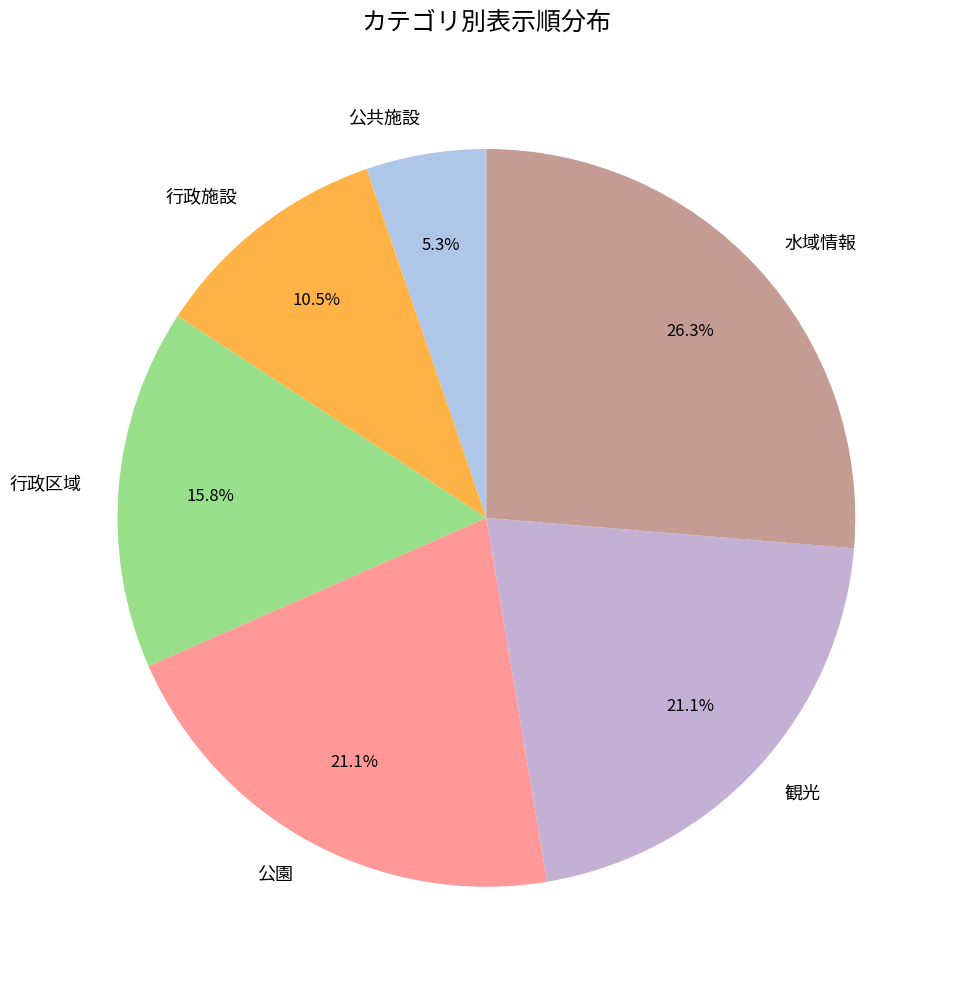

Is there a majority slice in this chart?

No